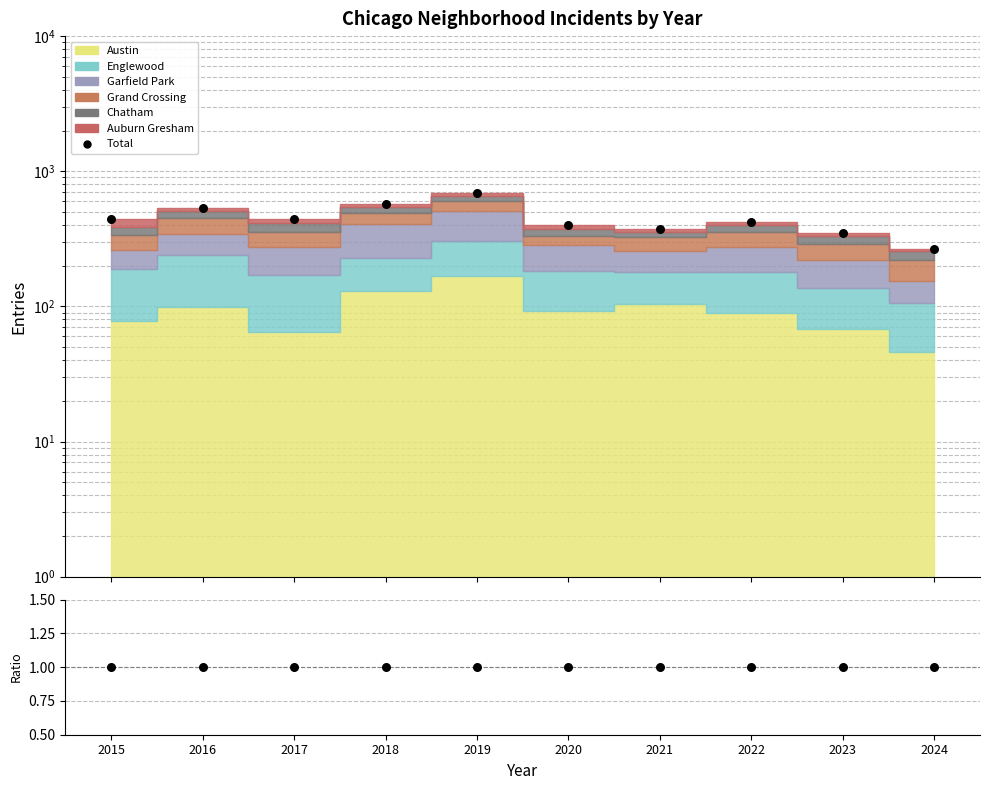

Is the value of Total at 2023 greater than the value of Ratio at 2018?

Yes